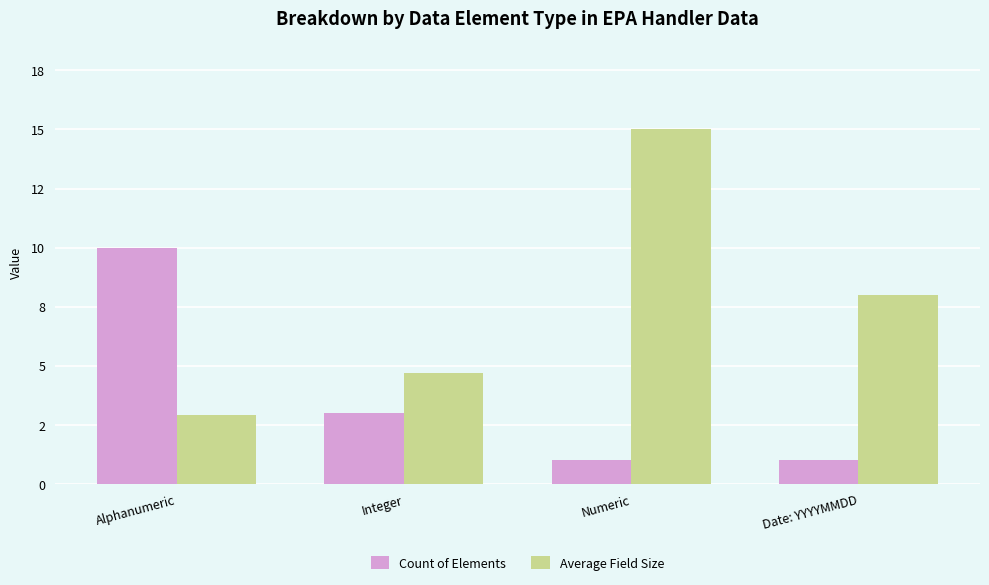

What is the label of the 1st bar from the left?

Alphanumeric